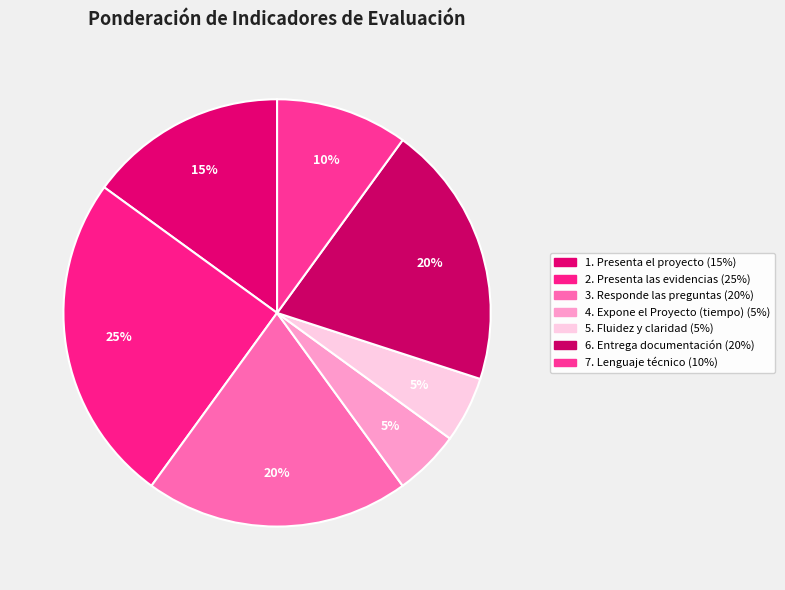

How many segments does this pie chart have?

7